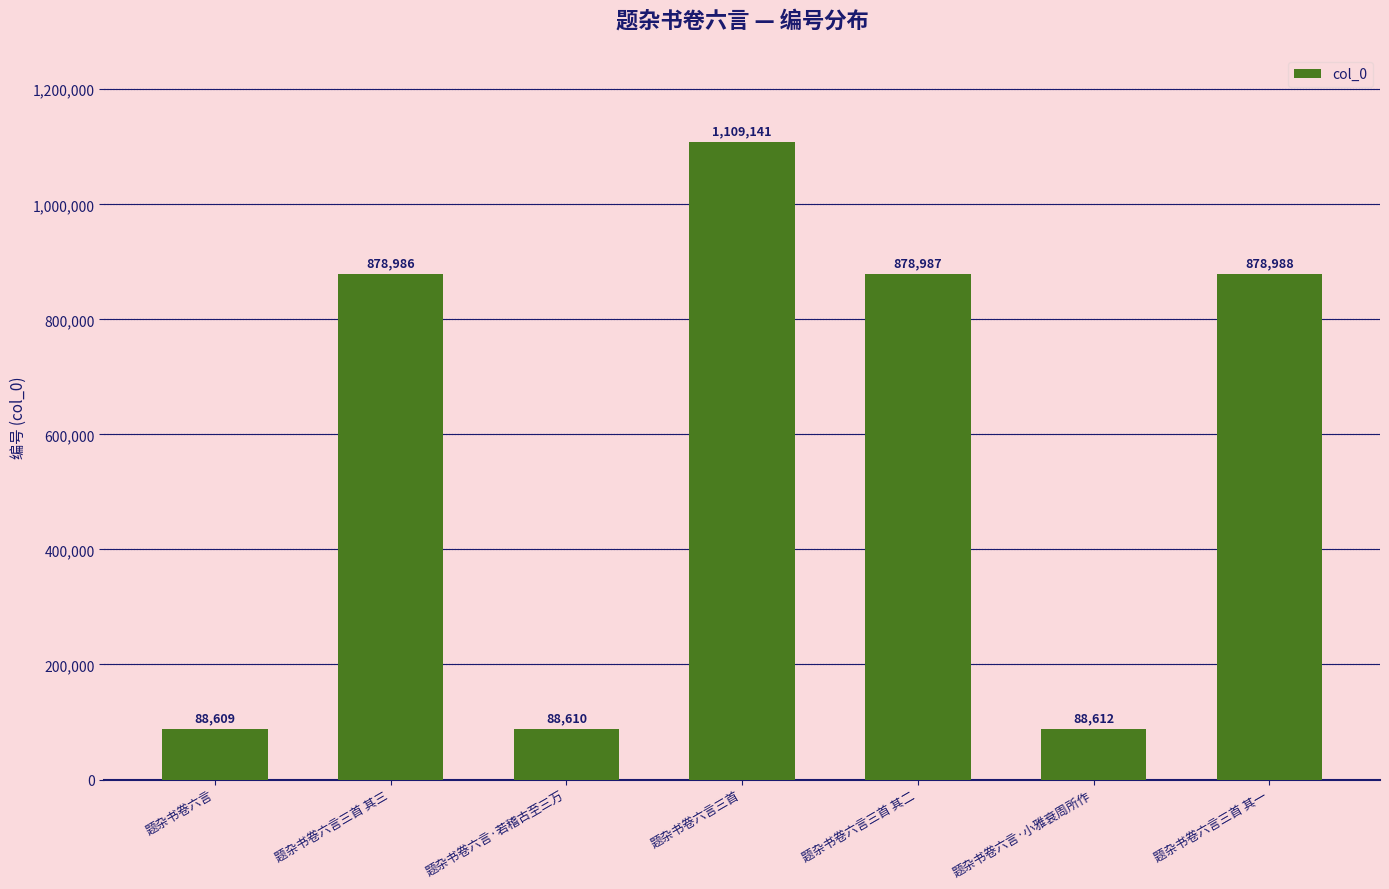

What is the value of the 5th bar from the left?

878987